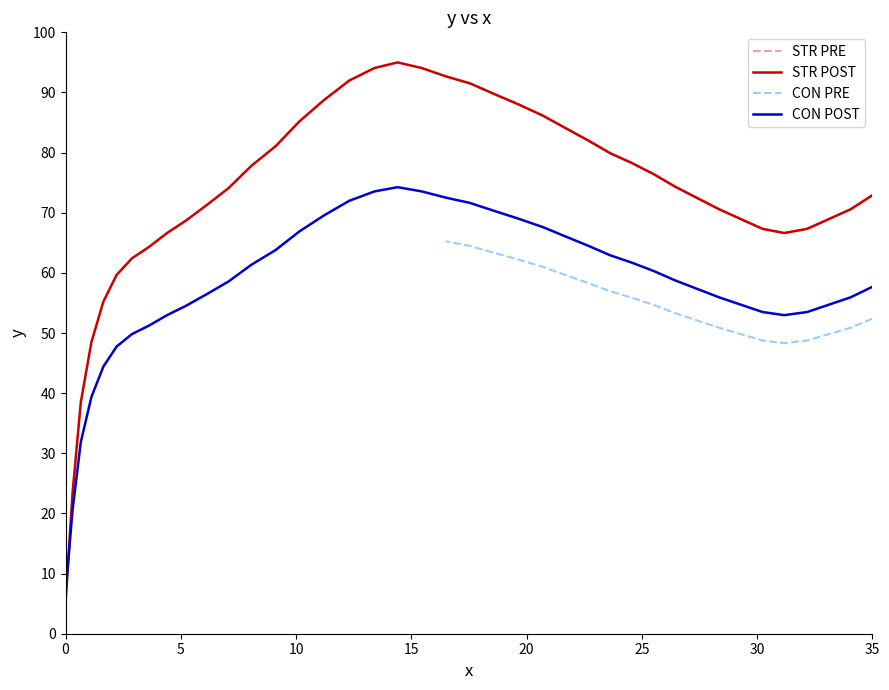

Is it true that the value at 21 is 26.3?

False